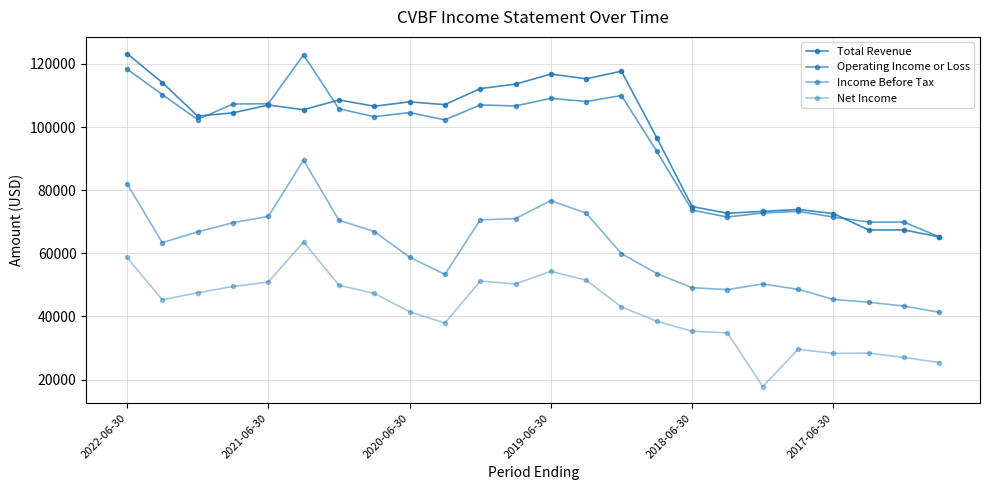

In Operating Income or Loss, how many points are lower than both neighbors (excluding endpoints)?

6